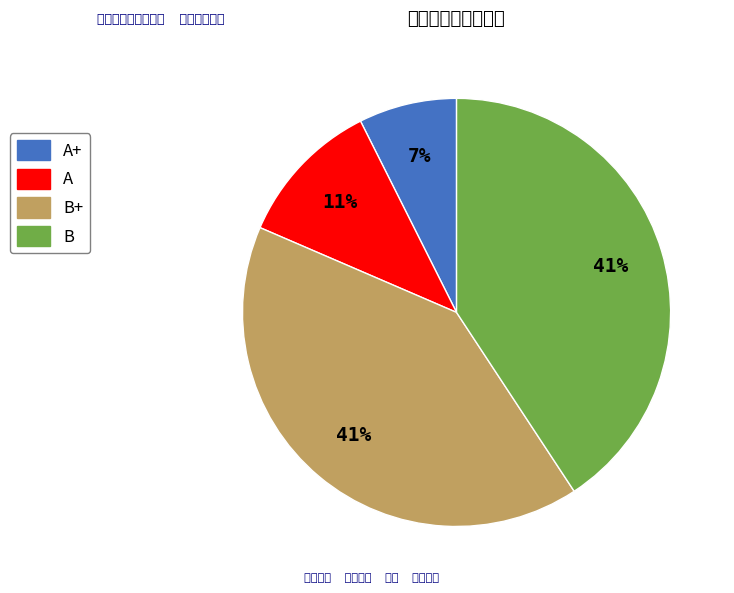

Do A and B together represent more than half of the pie?

Yes